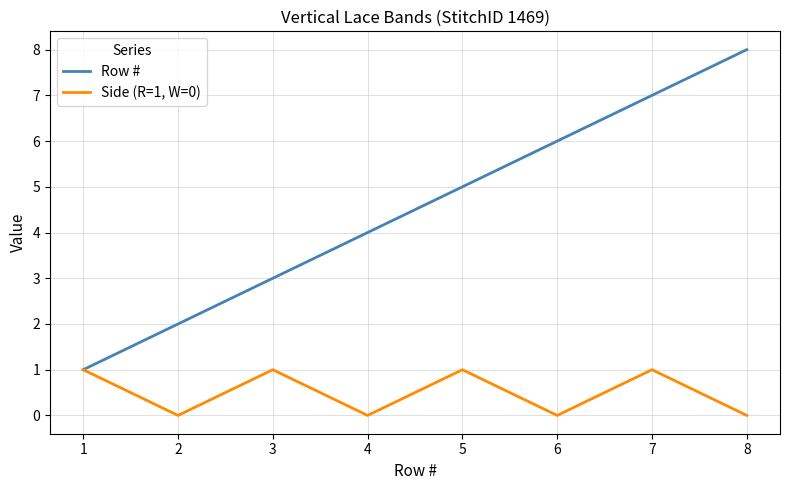

List the series in order of their overall mean, highest first.

Row #, Side (R=1, W=0)